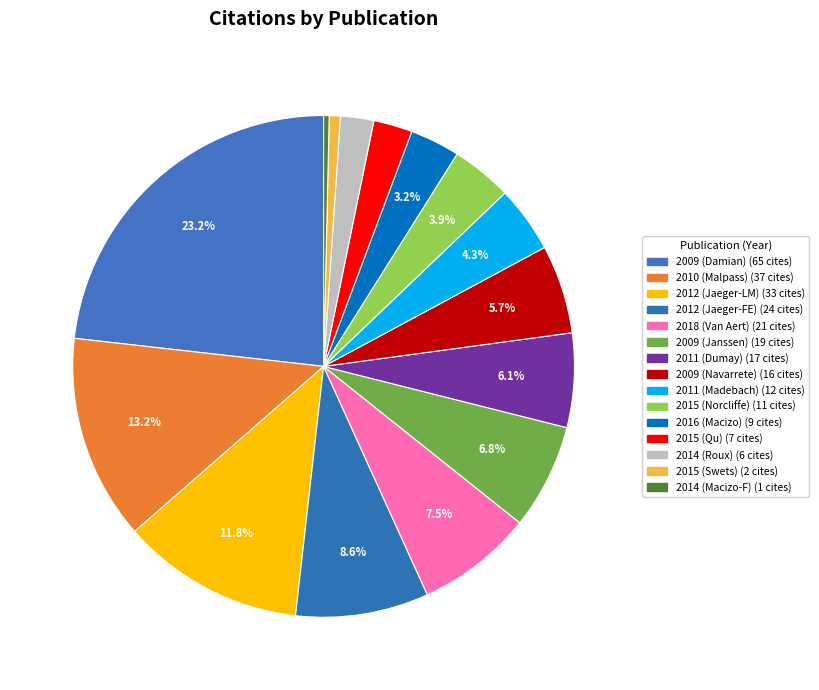

How many segments does this pie chart have?

15